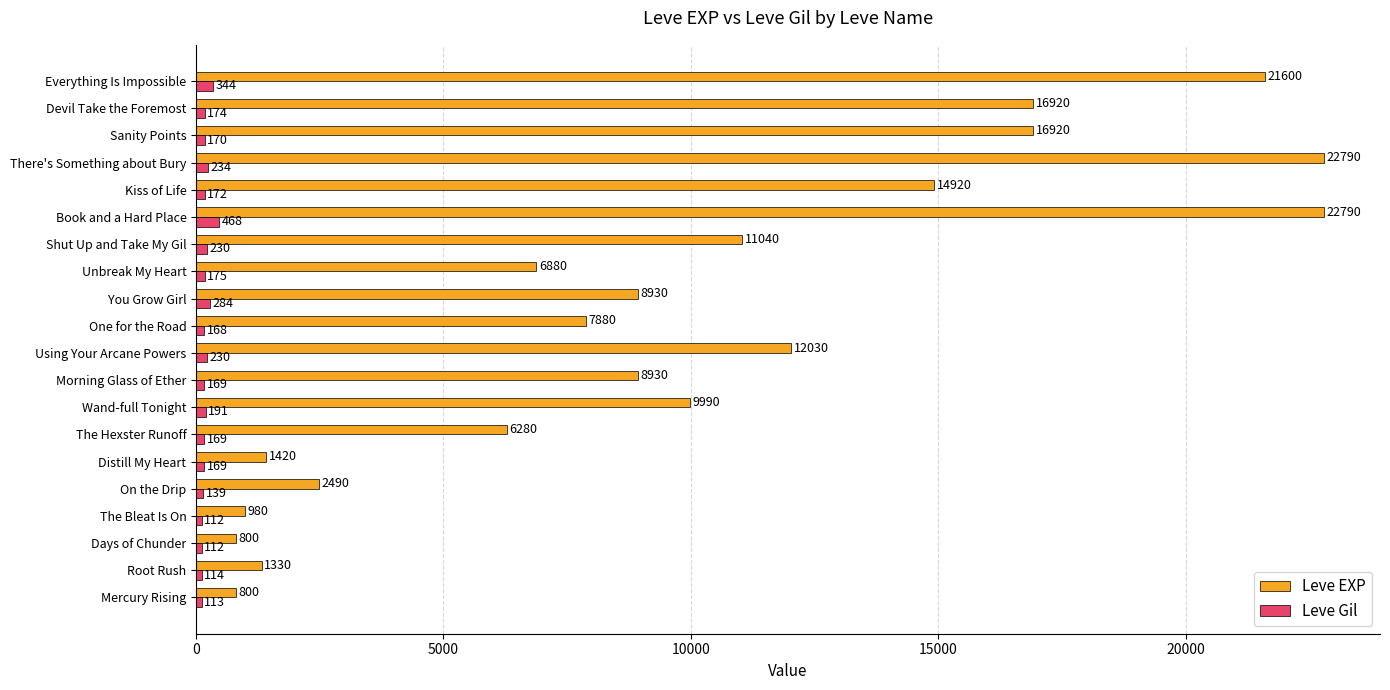

At which category is the sum across all series the highest?

Book and a Hard Place